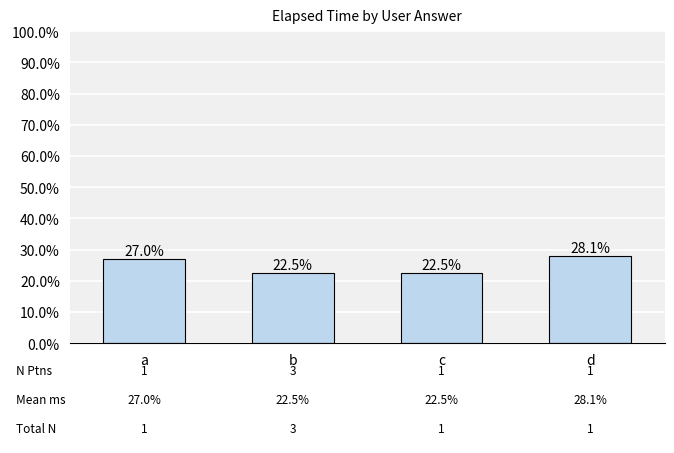

At which category does the chart reach its peak across all series?

d